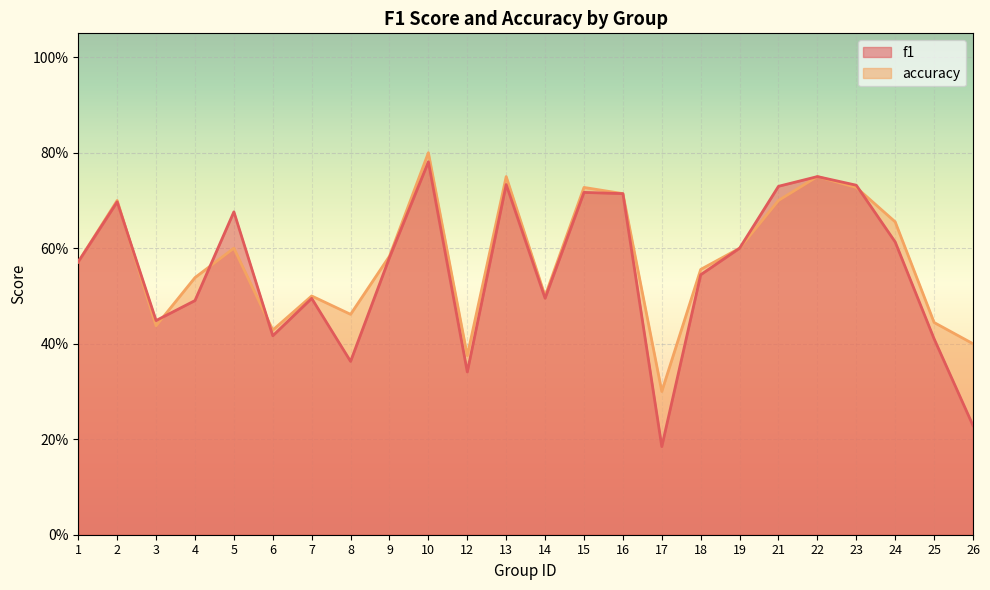

How many f1 values are between 0 and 1?

24